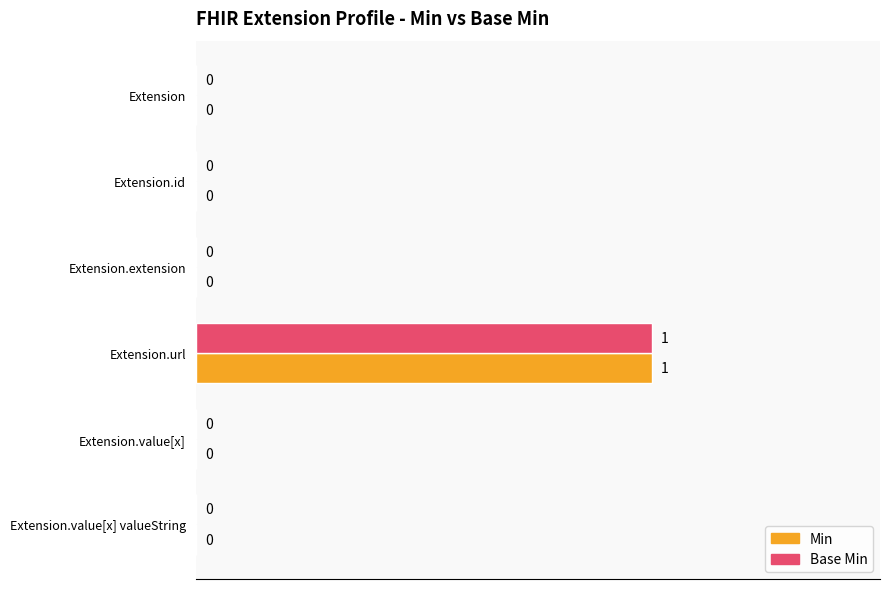

At which category is the sum across all series the highest?

Extension.url